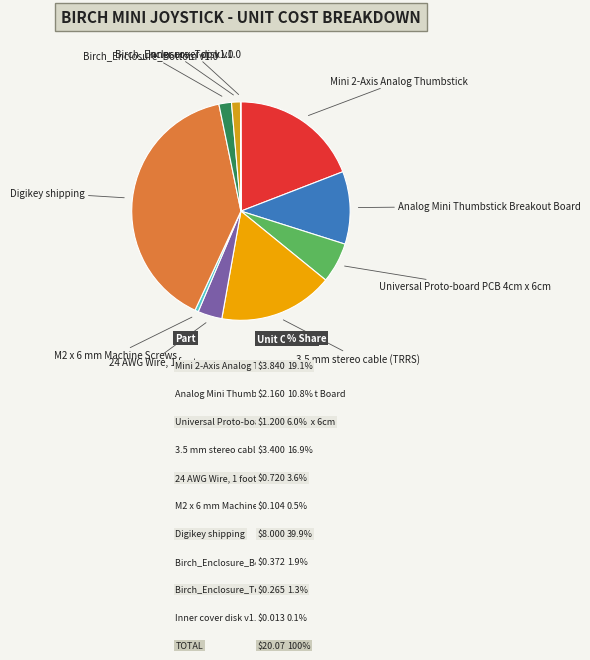

Which has a higher value, Mini 2-Axis Analog Thumbstick or Birch_Enclosure_Bottom v1.0?

Mini 2-Axis Analog Thumbstick